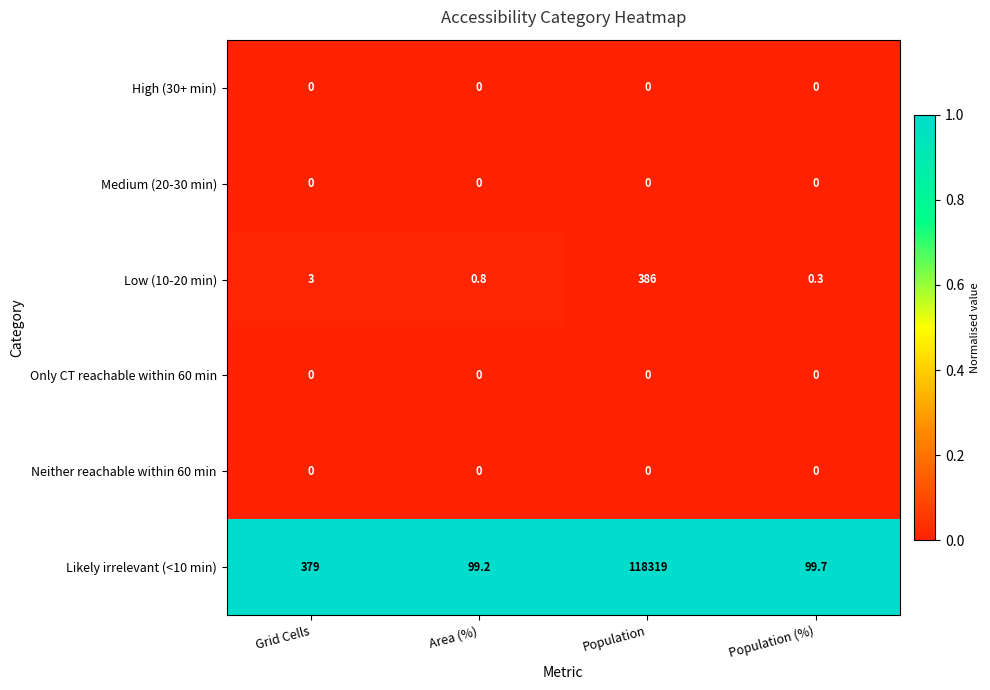

Reading right to left, extract all data points from this chart.

High (30+ min): Population (%)=0.0	Population=0.0	Area (%)=0.0	Grid Cells=0.0
Medium (20-30 min): Population (%)=0.0	Population=0.0	Area (%)=0.0	Grid Cells=0.0
Low (10-20 min): Population (%)=0.3	Population=386.0	Area (%)=0.8	Grid Cells=3.0
Only CT reachable within 60 min: Population (%)=0.0	Population=0.0	Area (%)=0.0	Grid Cells=0.0
Neither reachable within 60 min: Population (%)=0.0	Population=0.0	Area (%)=0.0	Grid Cells=0.0
Likely irrelevant (<10 min): Population (%)=99.7	Population=118319.0	Area (%)=99.2	Grid Cells=379.0